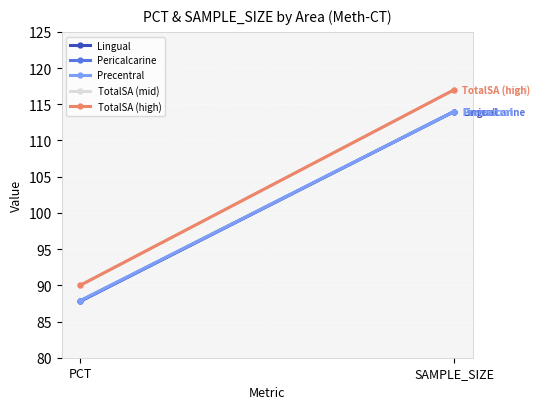

Read the Pericalcarine value at PCT.

87.8